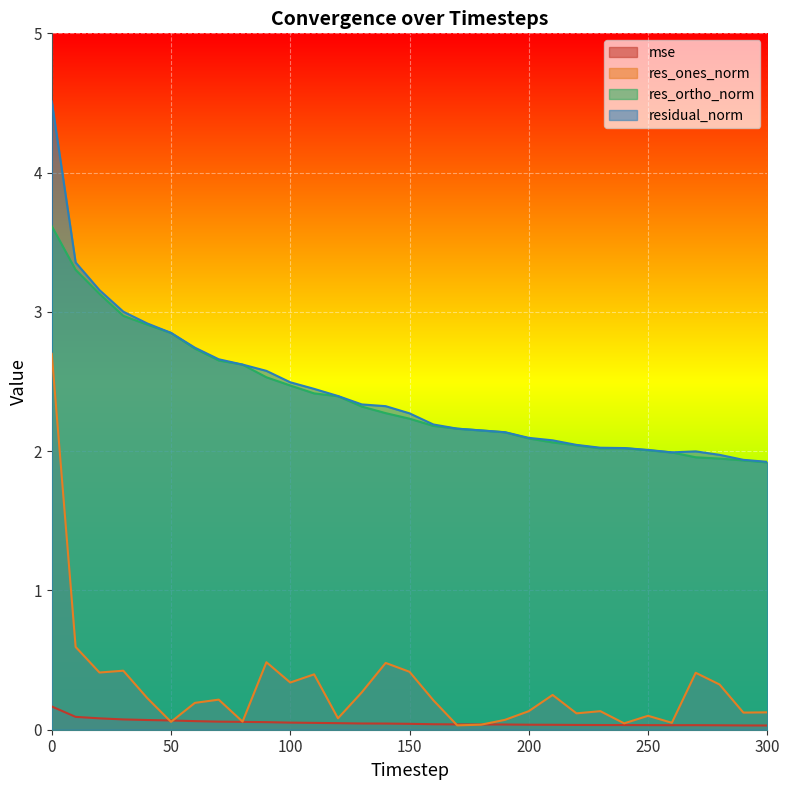

The res_ones_norm series shows 0.2 at 200. True or false?

False